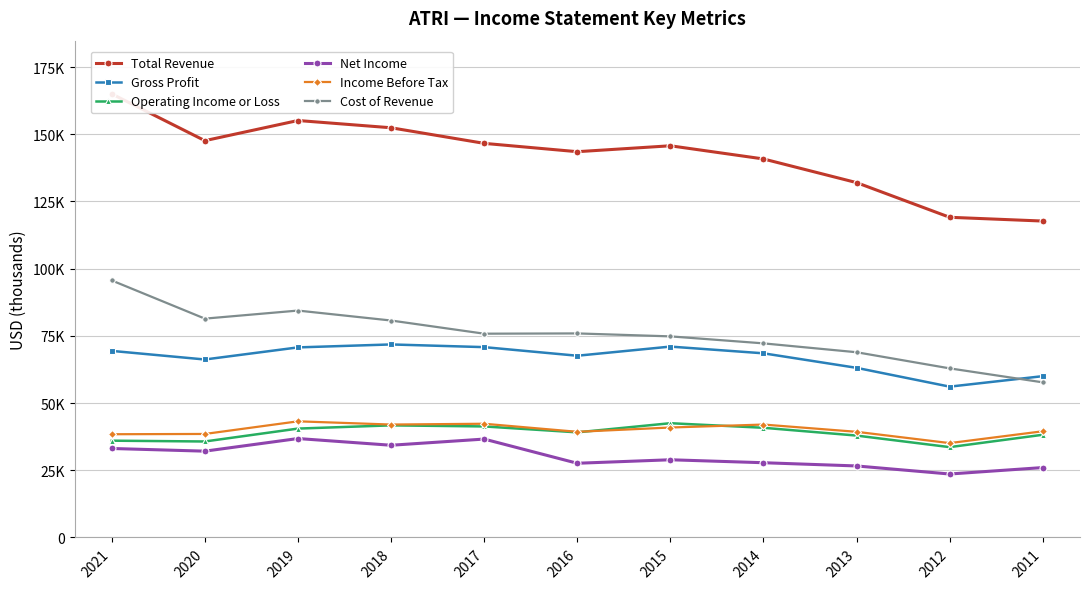

What is the maximum value shown in the chart?

165000